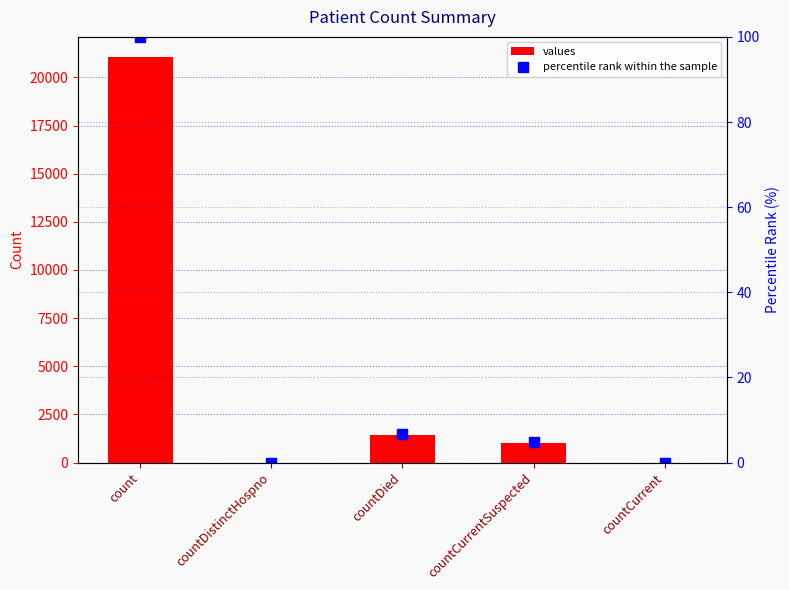

Which has a higher value, countDistinctHospno or countDied?

countDied